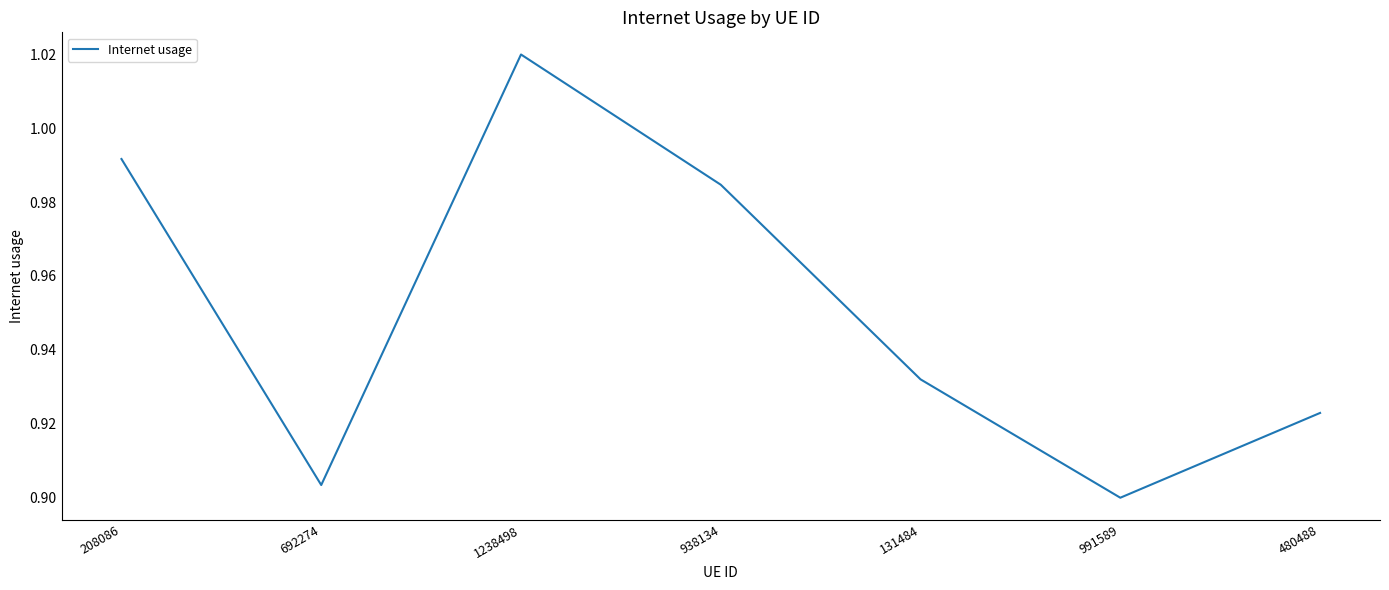

How many distinct data groups are displayed?

1